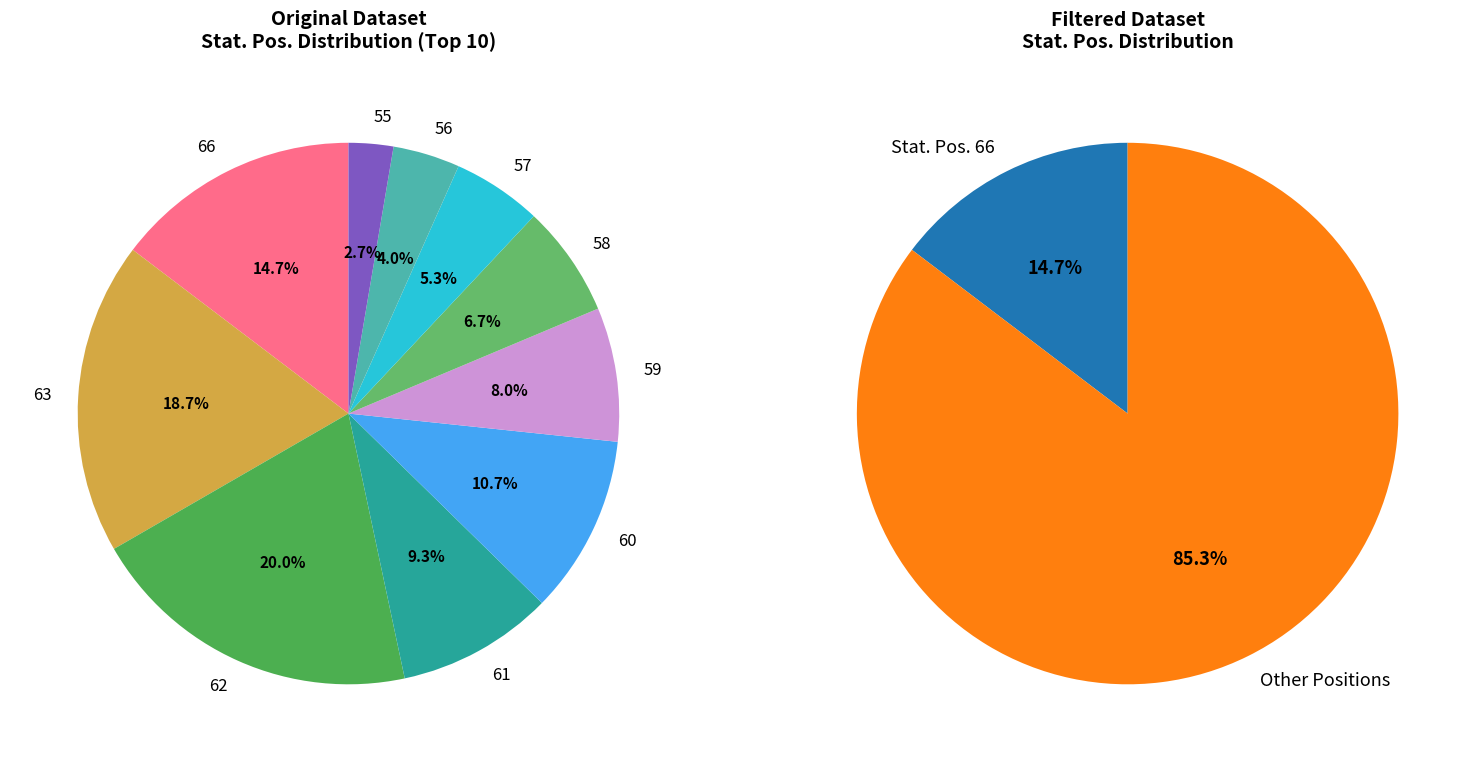

How many slices are in this pie chart?

10